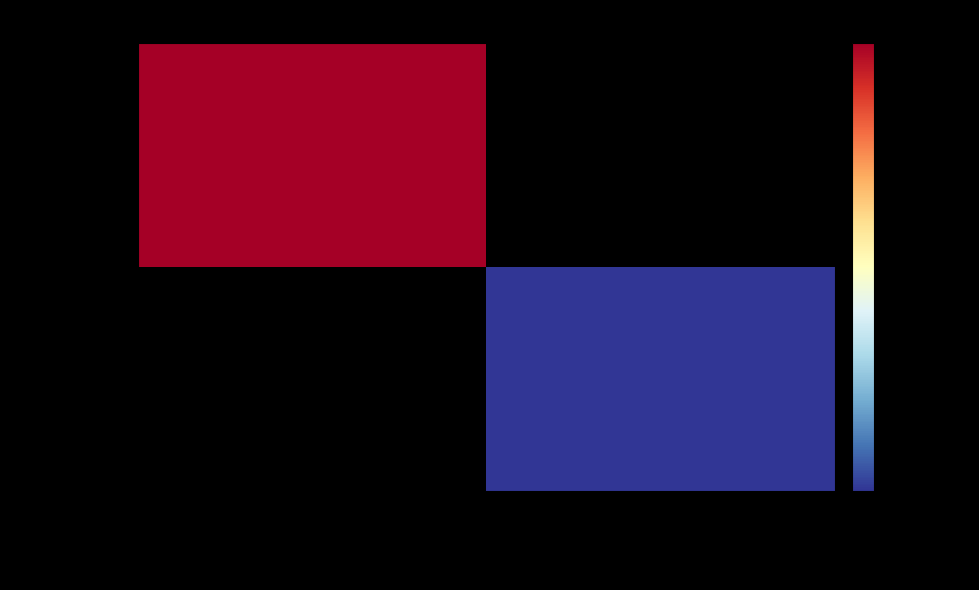

Read the 127301890 value at 97346.

221945.0